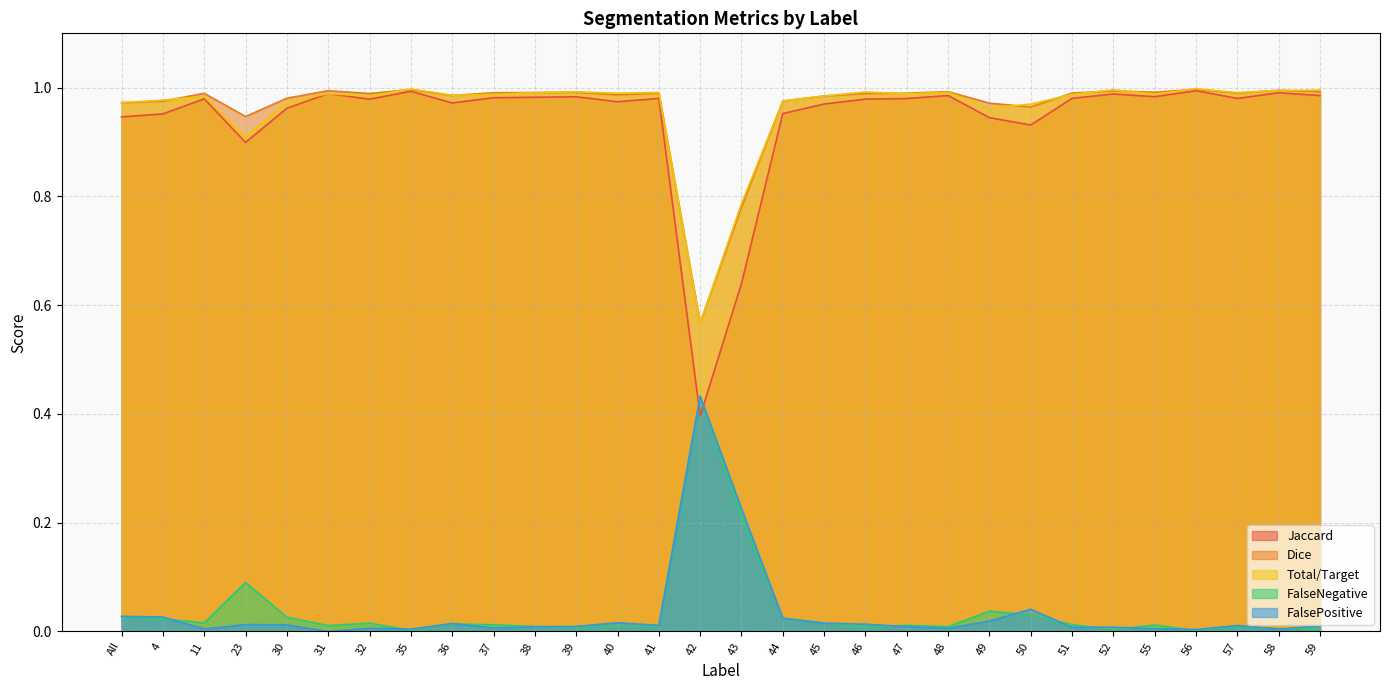

How many distinct data groups are displayed?

5